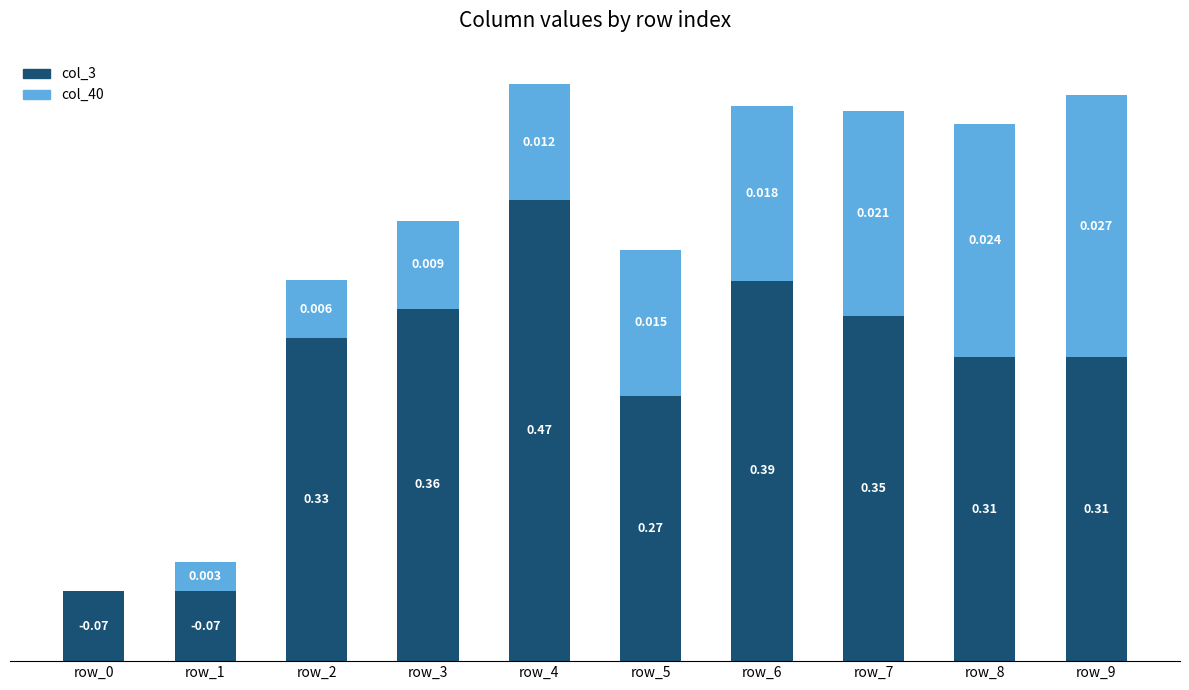

Does the chart contain stacked bars?

Yes